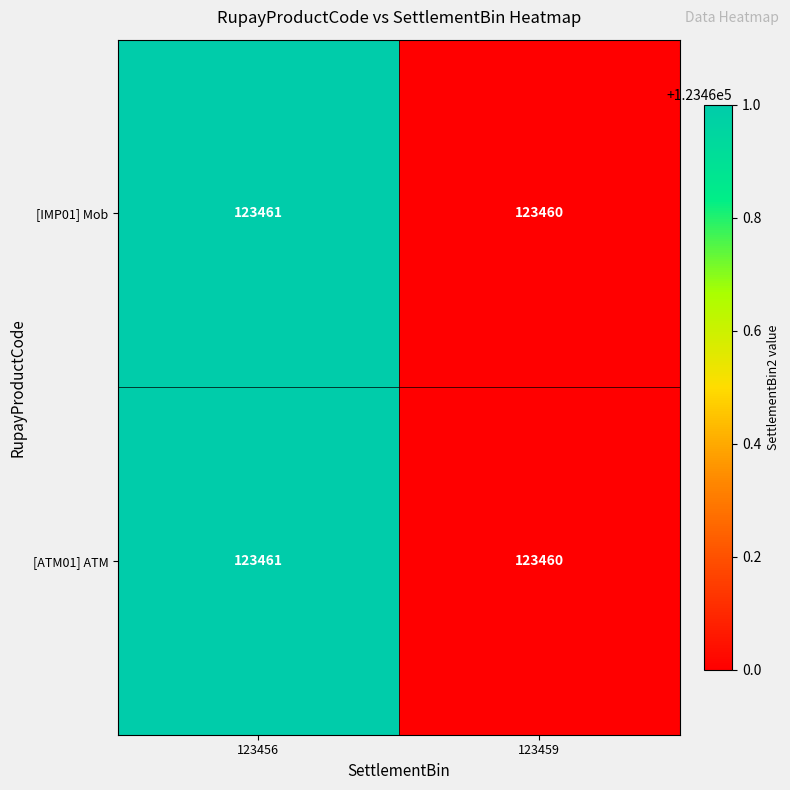

Reading left to right, transcribe all the data shown in this chart.

[IMP01] Mob: 123456=123461	123459=123460
[ATM01] ATM: 123456=123461	123459=123460